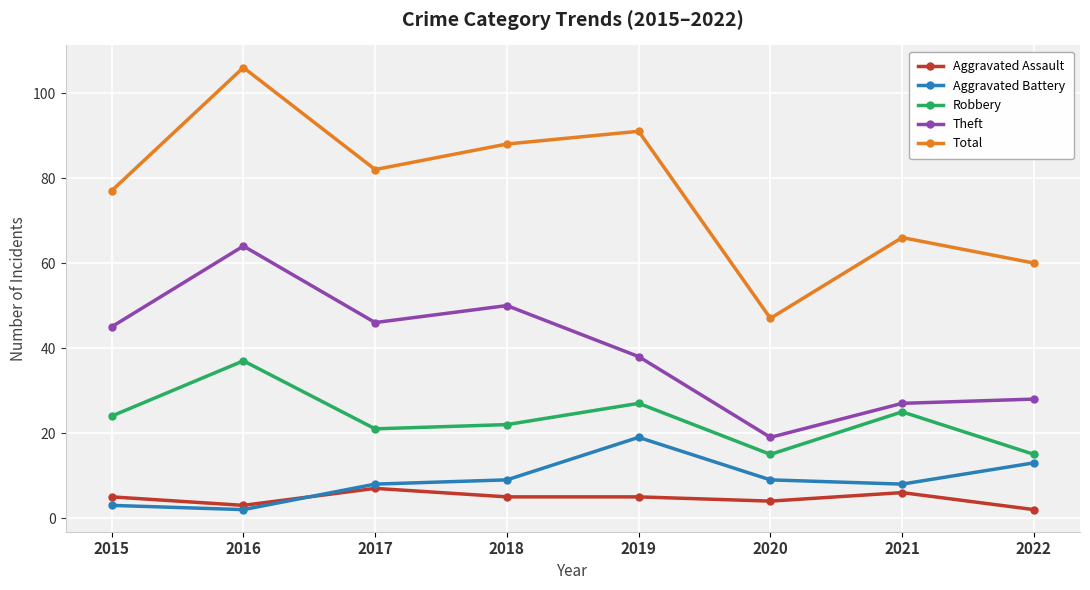

Which series has the largest total across all categories?

Total